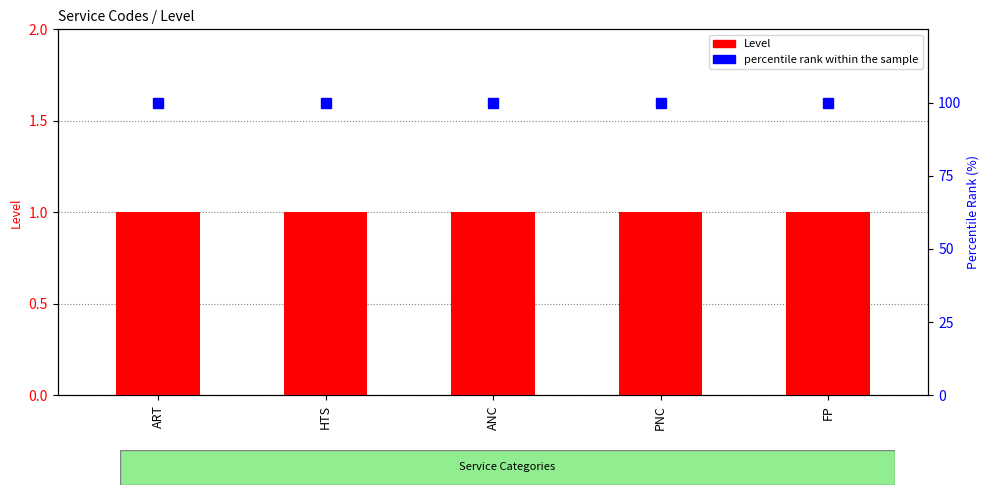

Which series has the largest range (max minus min)?

Level